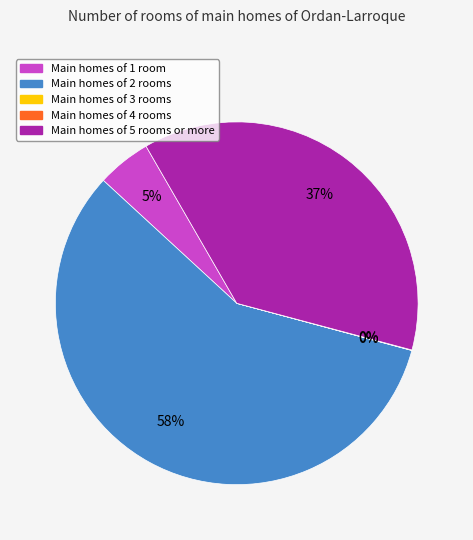

Is there a majority slice in this chart?

Yes